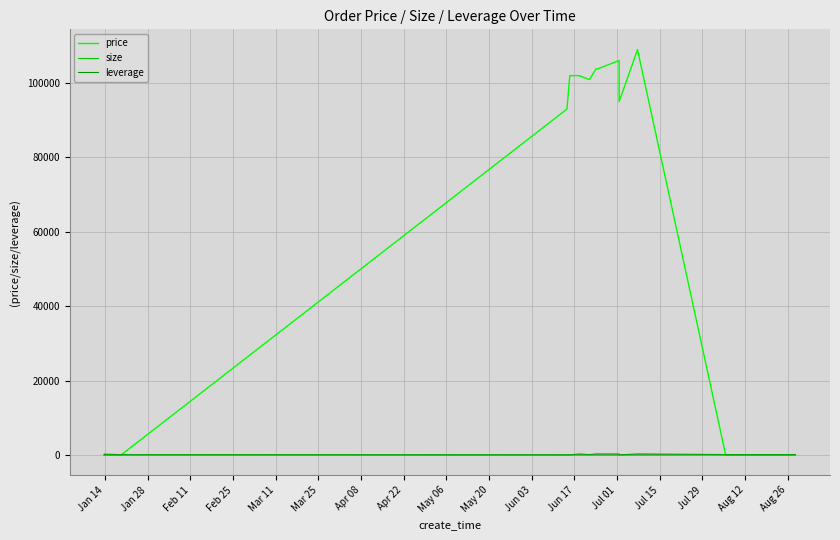

Is the value of price at 28 greater than the value of leverage at 26?

No